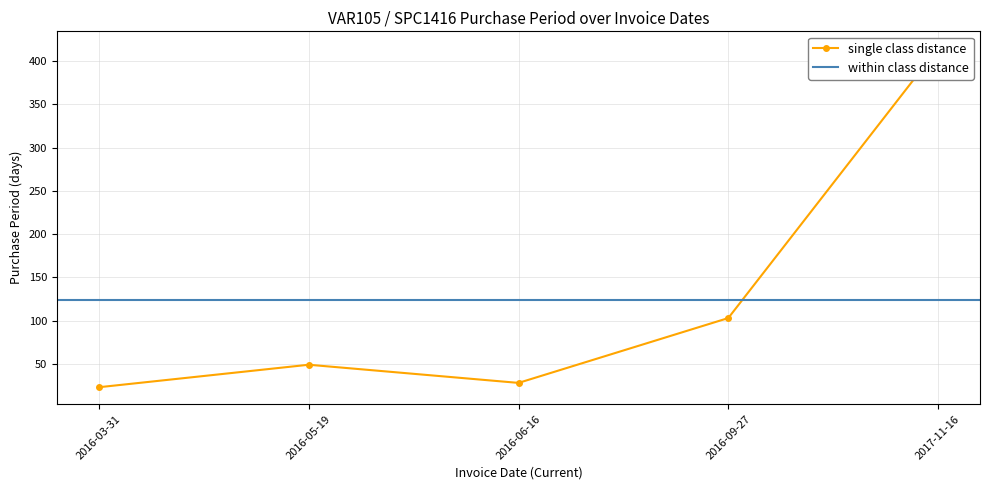

What is the difference between the values at 2016-09-27 and 2016-03-31?

80